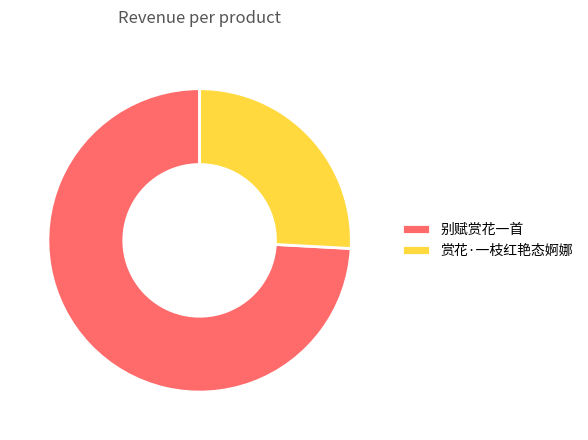

What is the largest slice in the pie chart?

别赋赏花一首